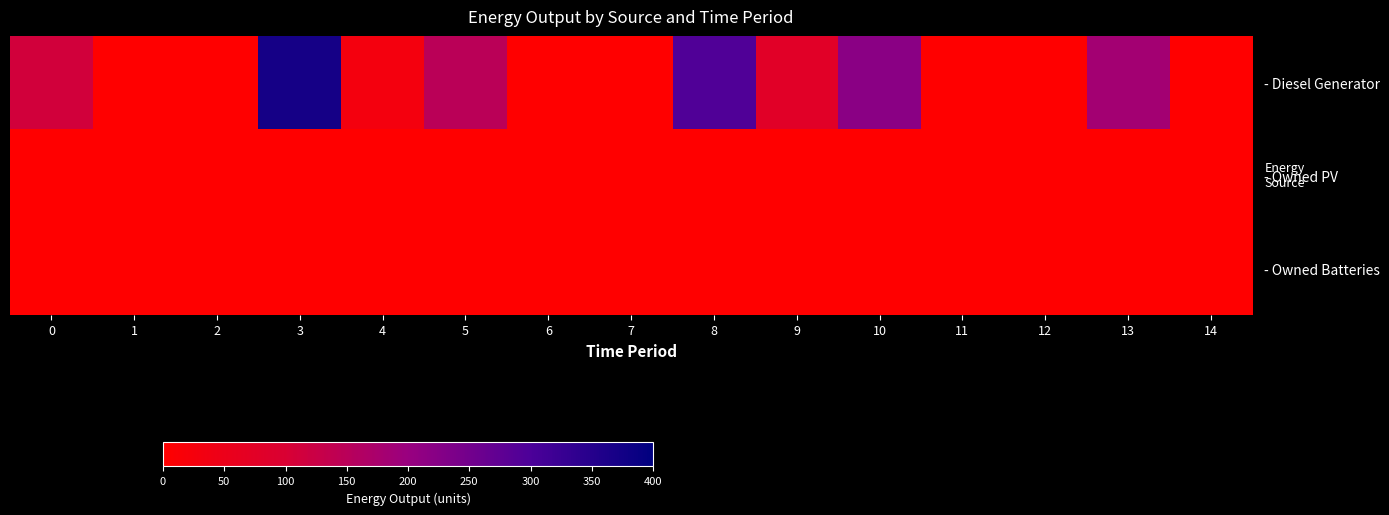

Reading left to right, extract all data points from this chart.

- Diesel Generator: 0=112	1=0	2=0	3=371	4=29	5=148	6=0	7=0	8=295	9=78	10=220	11=0	12=0	13=184	14=0
- Owned PV: 0=0	1=0	2=0	3=0	4=0	5=0	6=0	7=0	8=0	9=0	10=0	11=0	12=0	13=0	14=0
- Owned Batteries: 0=0	1=0	2=0	3=0	4=0	5=0	6=0	7=0	8=0	9=0	10=0	11=0	12=0	13=0	14=0